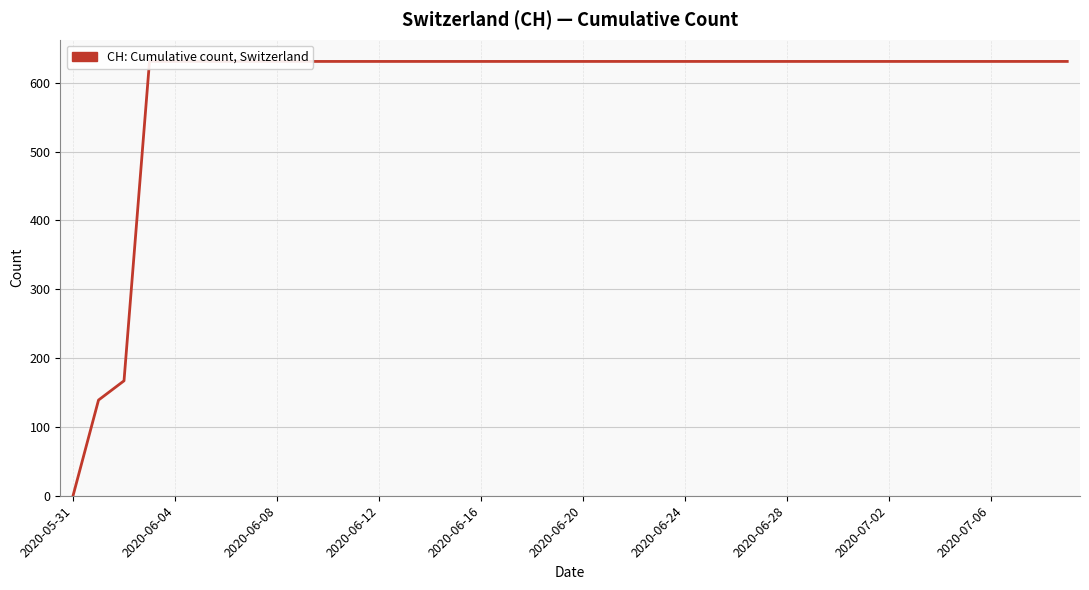

Reading left to right, transcribe all the data shown in this chart.

0	139	167	631	631	631	631	631	631	631	631	631	631	631	631	631	631	631	631	631	631	631	631	631	631	631	631	631	631	631	631	631	631	631	631	631	631	631	631	631